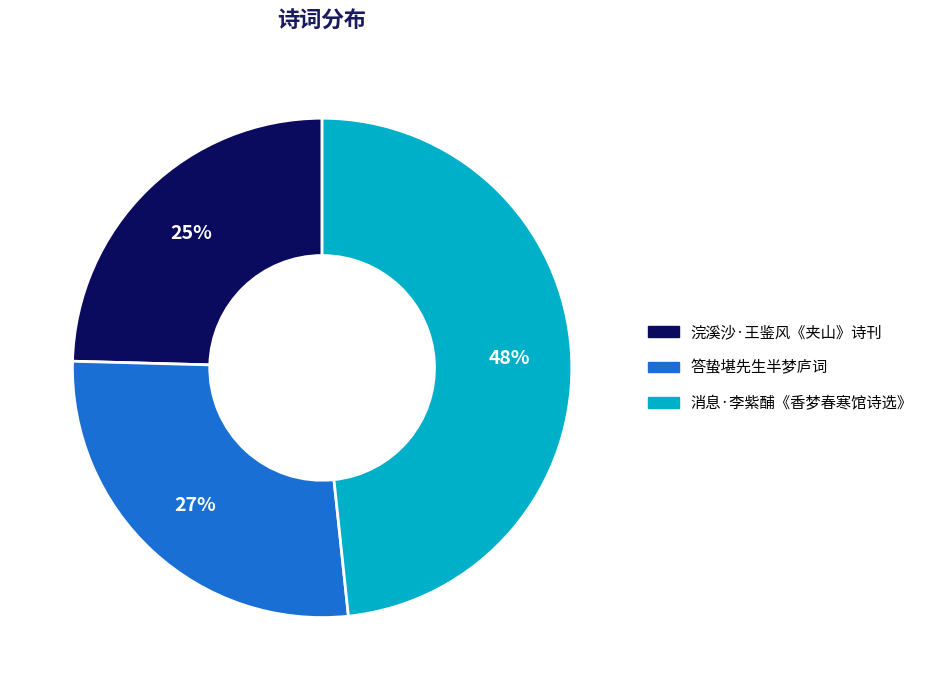

Does any single category account for the majority?

No